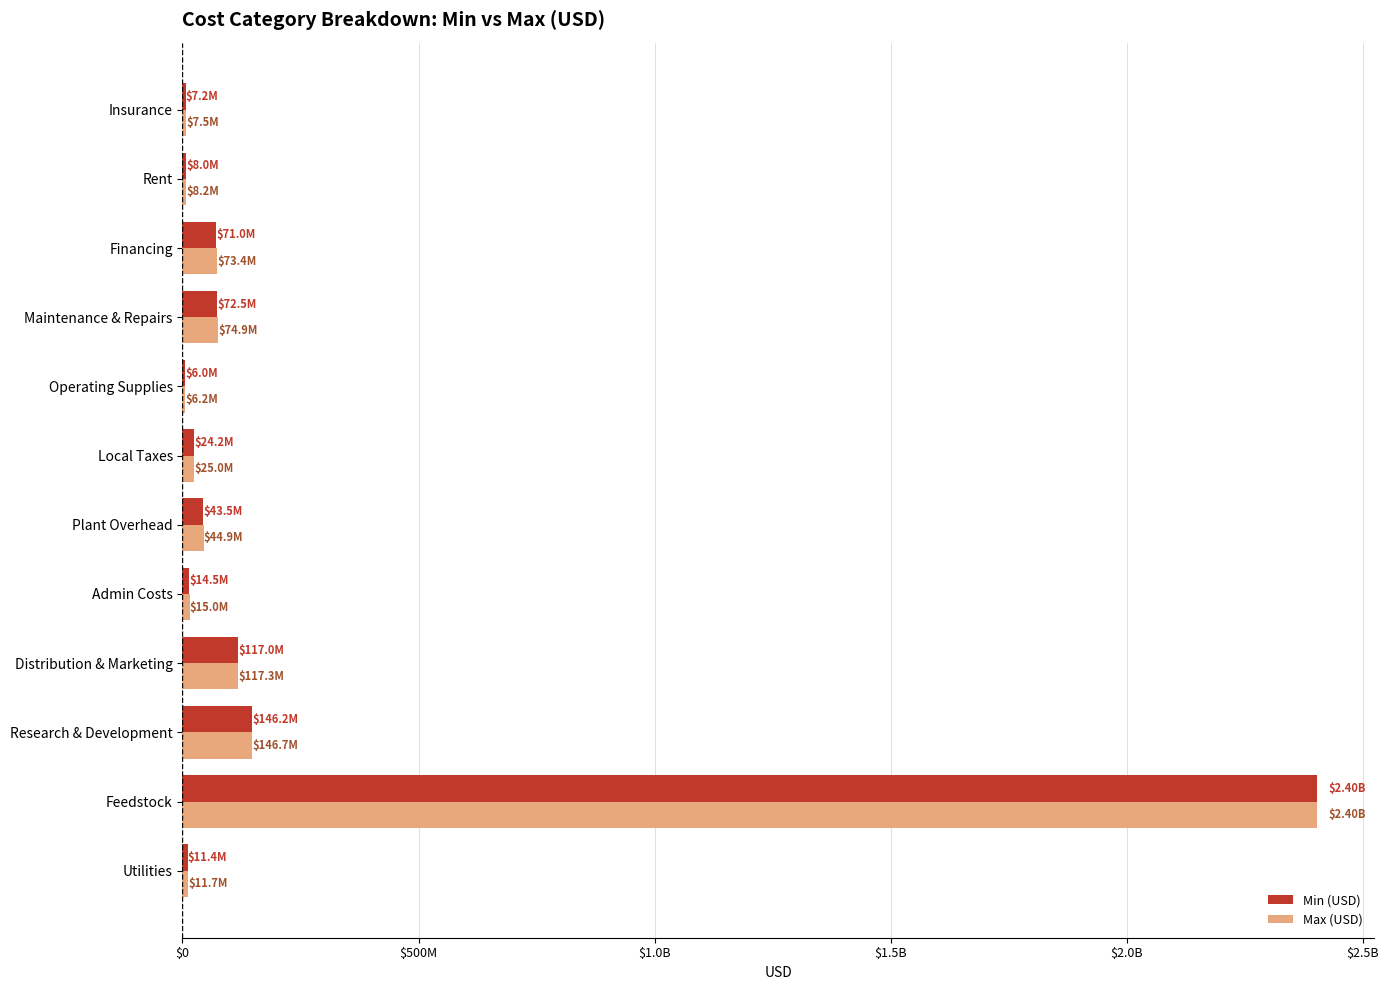

What are all the series names shown in the legend?

Min (USD), Max (USD)